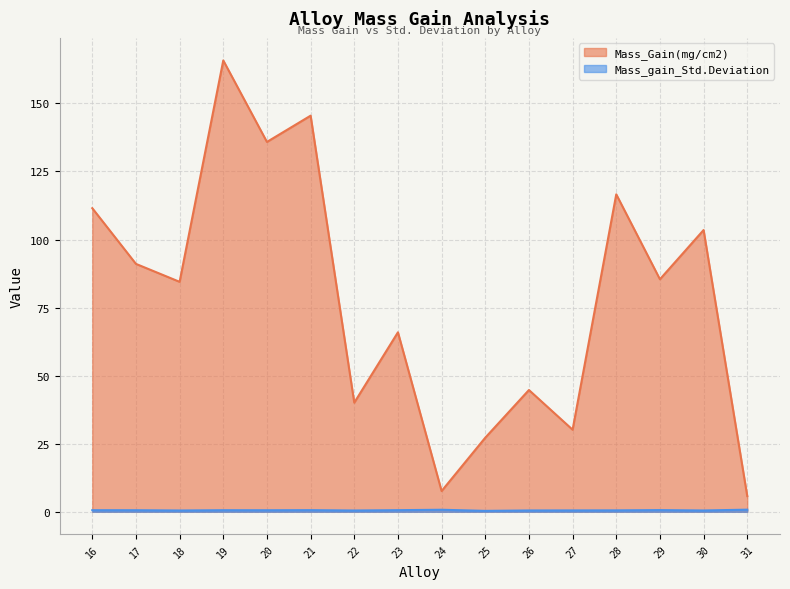

At 24, list the series in order from smallest to largest.

Mass_gain_Std.Deviation, Mass_Gain(mg/cm2)